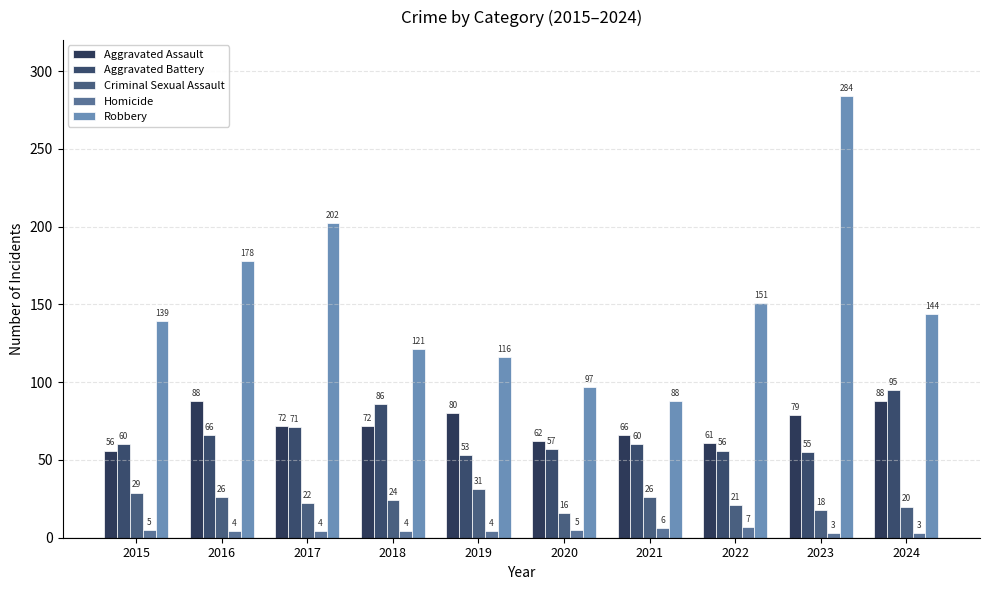

Reading left to right, extract all data points from this chart.

Aggravated Assault: 56	88	72	72	80	62	66	61	79	88
Aggravated Battery: 60	66	71	86	53	57	60	56	55	95
Criminal Sexual Assault: 29	26	22	24	31	16	26	21	18	20
Homicide: 5	4	4	4	4	5	6	7	3	3
Robbery: 139	178	202	121	116	97	88	151	284	144